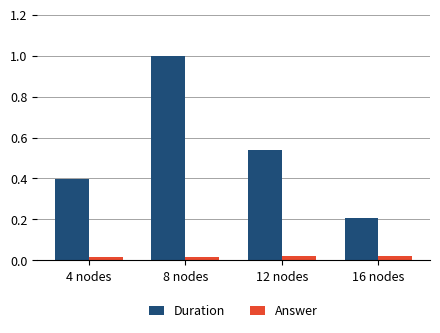

What is the sum of all Answer values?

0.1